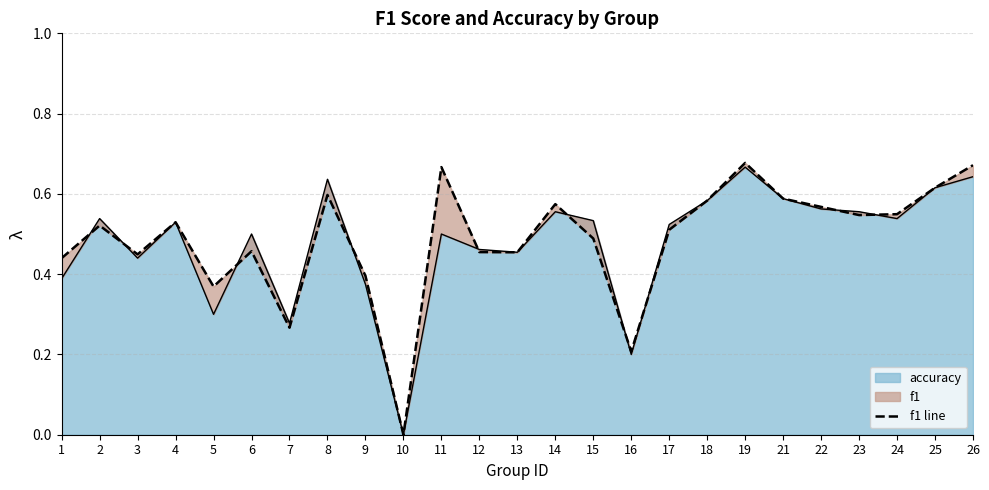

What is the value of the 21st point from the left?

0.6